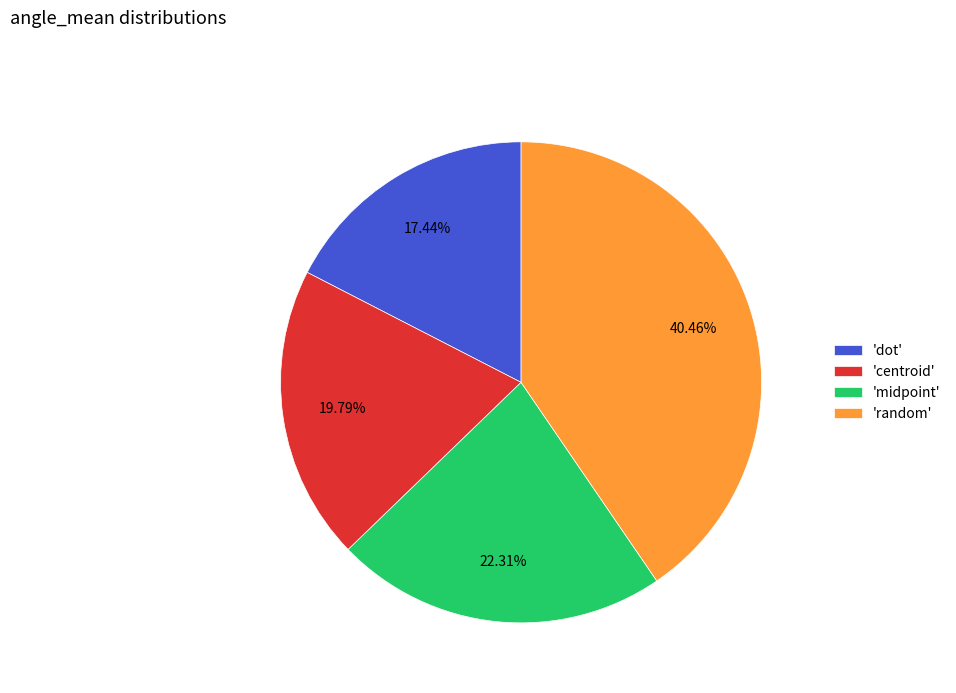

Between 'midpoint' and 'dot', which is larger?

'midpoint'